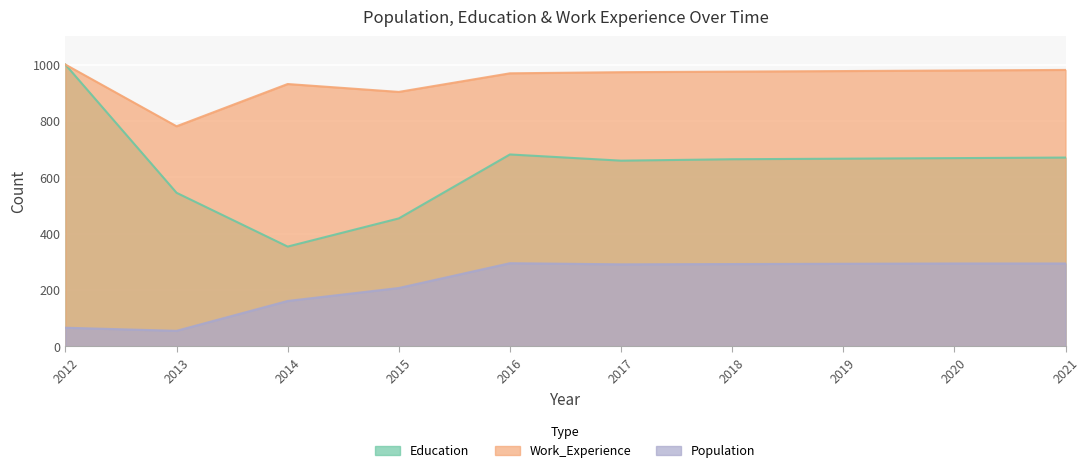

True or false: Work_Experience and Education cross at least once.

False